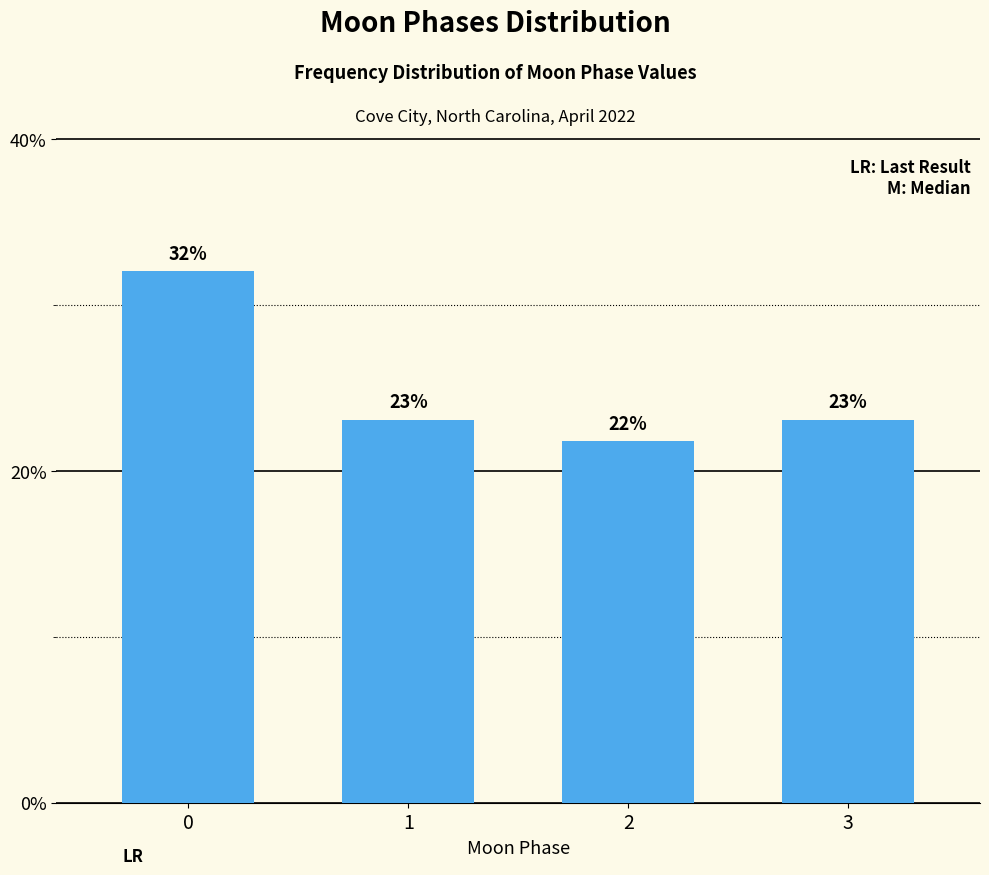

What is the difference between the maximum and second lowest values?

9.0